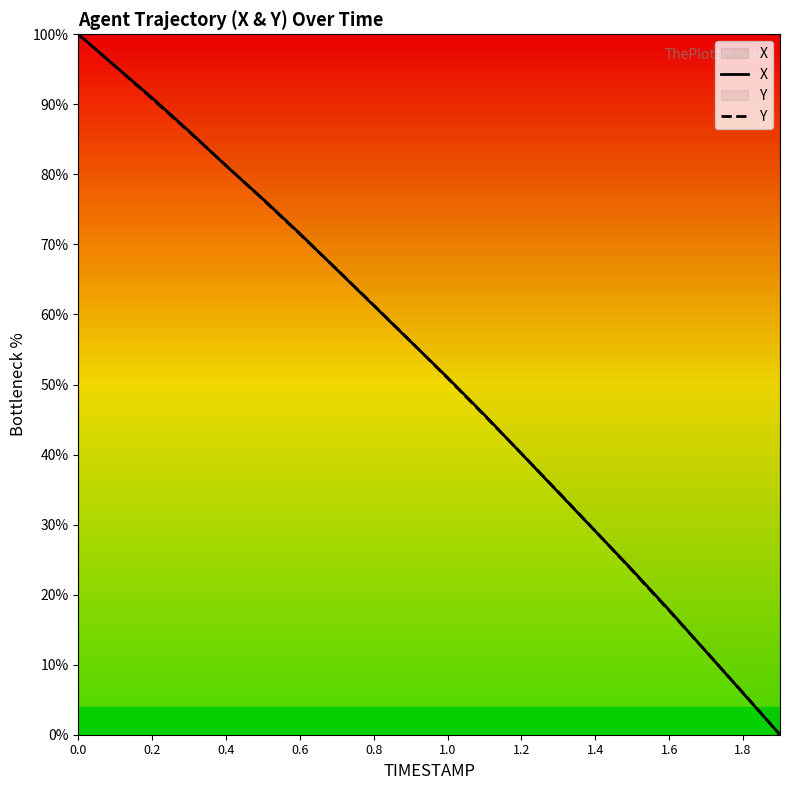

What is the maximum value shown in the chart?

100.0